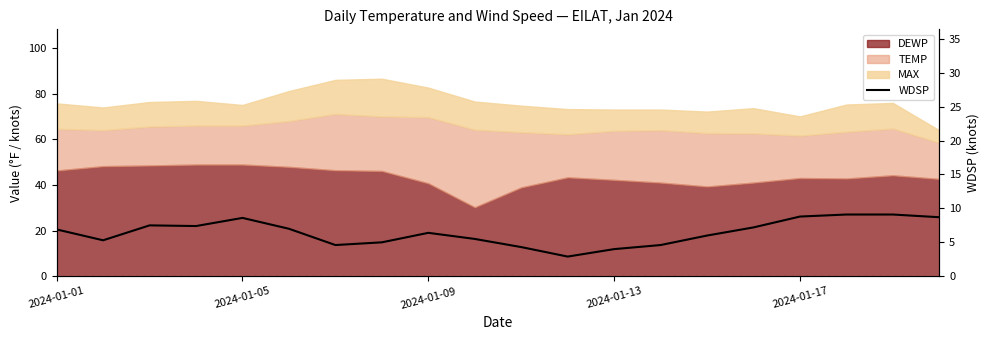

What is the difference between the maximum and minimum values?

6.2